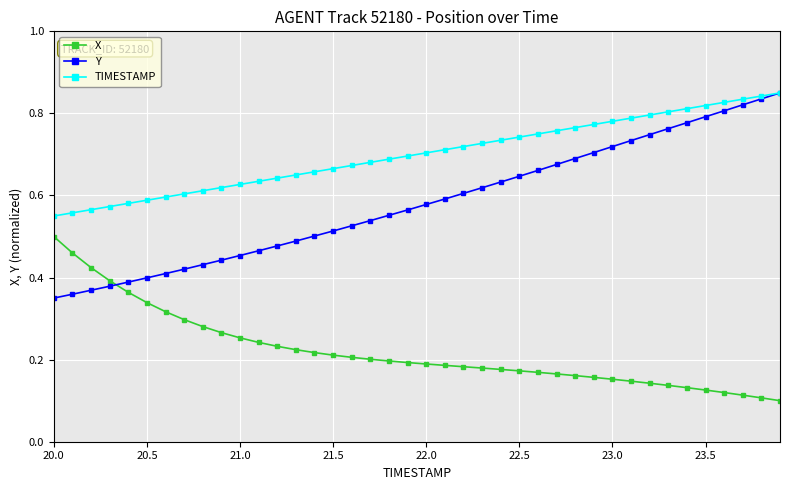

How many TIMESTAMP values are between 0 and 1?

40